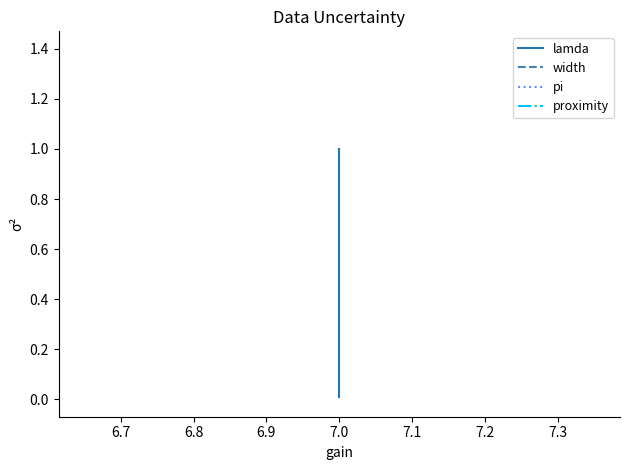

At which label is width closest to 1?

7.0